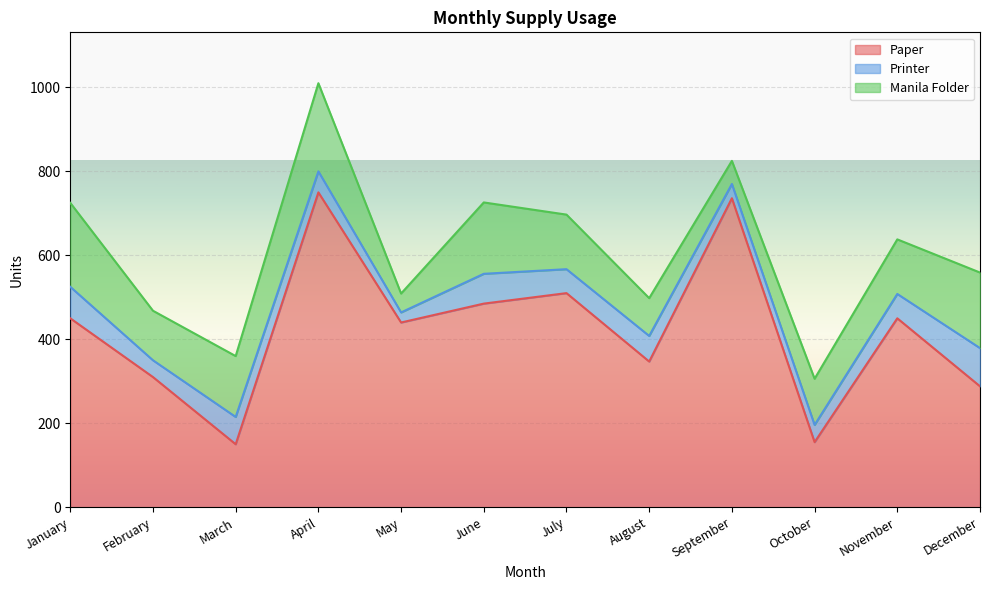

What are all the series names shown in the legend?

Paper, Printer, Manila Folder